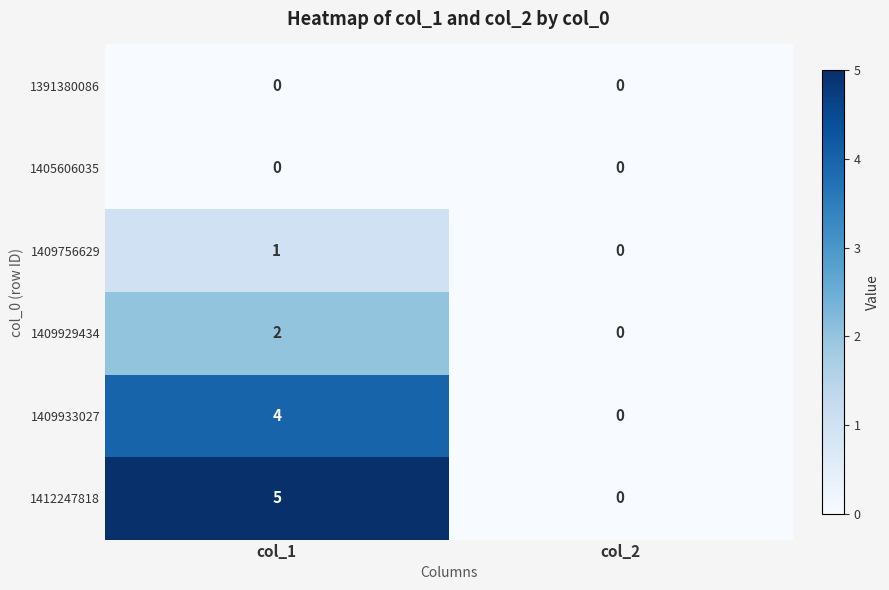

Which category has the highest value across all series?

col_1